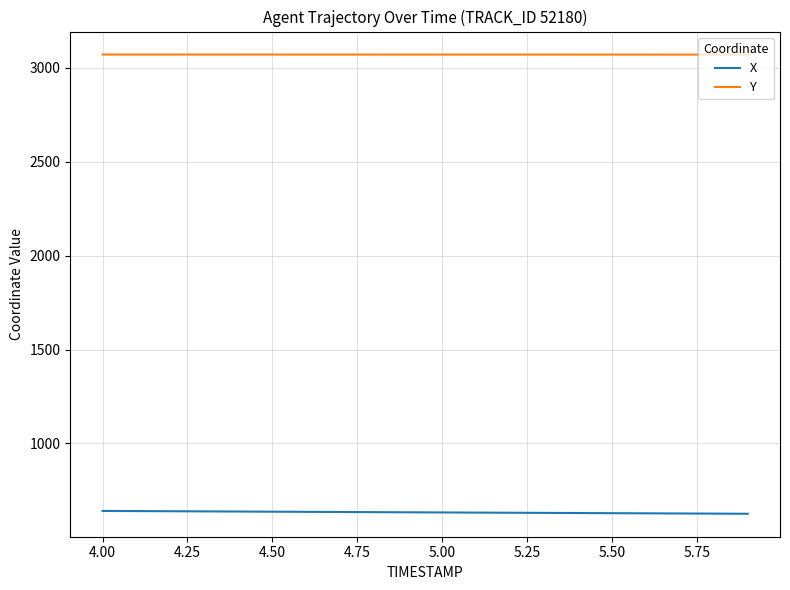

True or false: X and Y cross at least once.

False